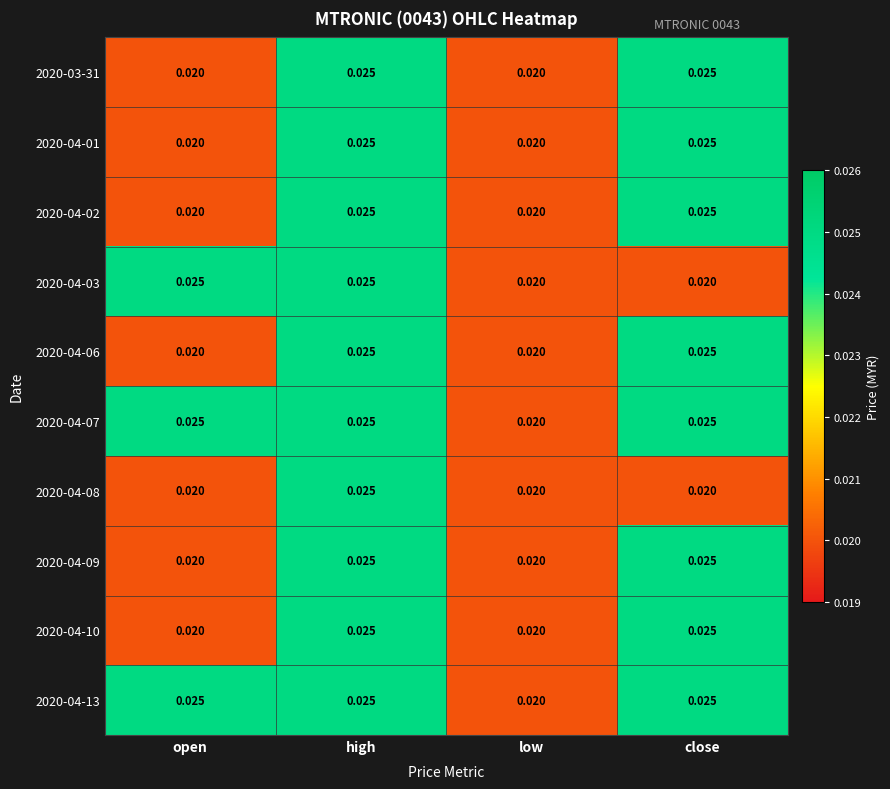

At which category is the sum across all series the highest?

high